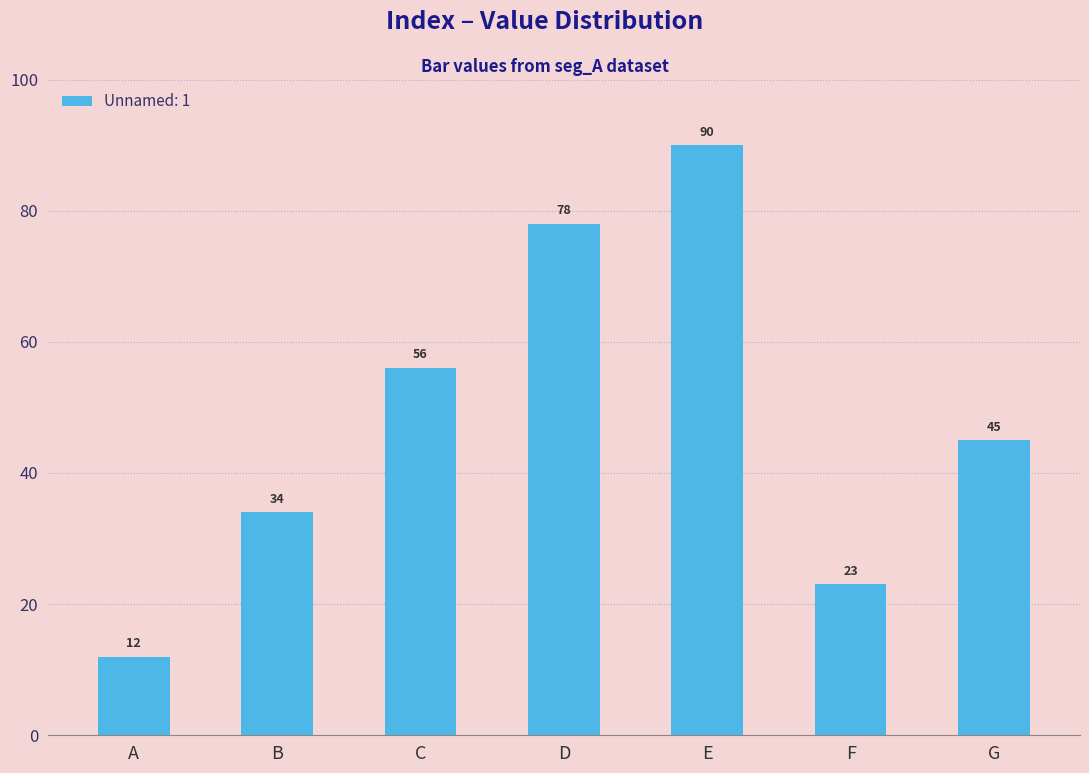

List the labels in order of value, smallest first.

A, F, B, G, C, D, E